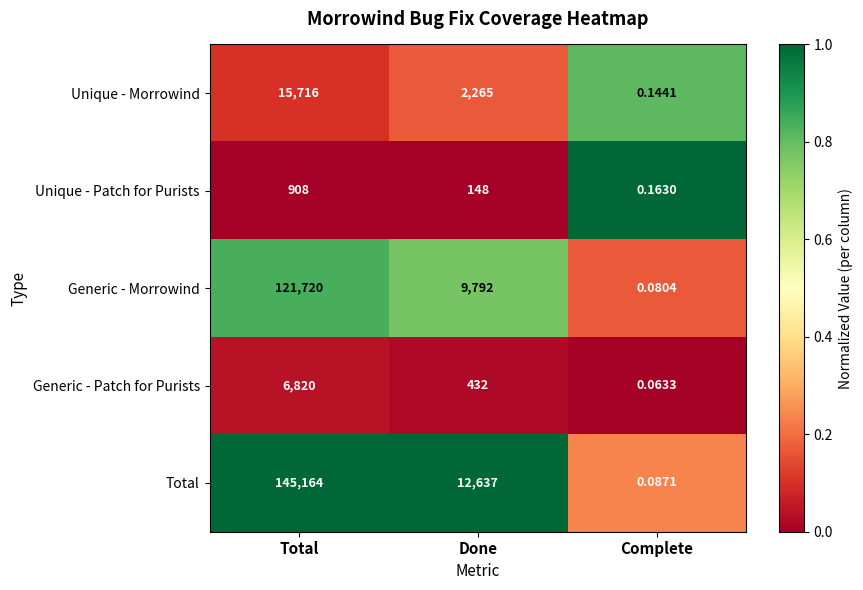

At which label does Total reach its peak?

Total